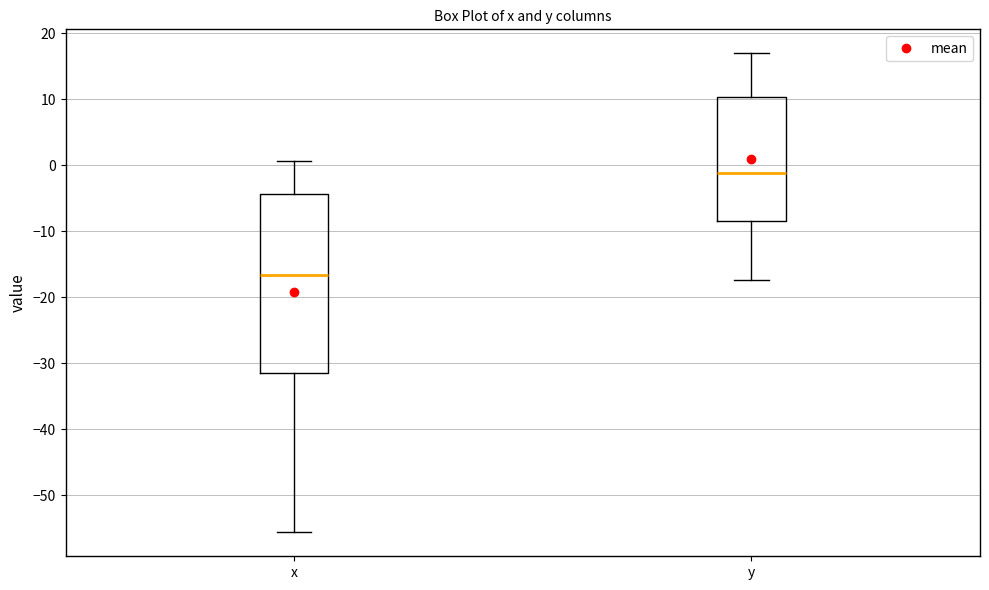

Reading left to right, read every box against the y-axis: the position of its median line, the range the box covers, and the ends of its whiskers. The values are not printed on the chart, so give them approximately, as read against the axis.

x: median -17, box -31 to -4, whiskers -56 to 1
y: median -1, box -8 to 10, whiskers -17 to 17